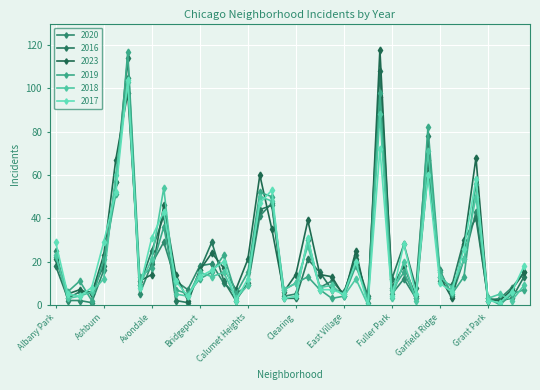

Reading left to right, list all the values displayed in this chart.

2020: 25	2	2	1	16	57	105	5	19	29	11	7	18	19	10	5	9	41	47	4	5	30	8	11	5	23	1	96	5	12	3	61	16	4	21	43	2	3	8	15
2016: 18	3	6	6	18	57	114	9	25	41	2	1	16	29	11	2	10	44	46	3	3	21	15	7	6	21	4	108	12	28	8	78	11	9	30	40	3	2	3	13
2023: 21	5	7	5	23	67	98	11	14	46	14	2	16	24	17	7	21	60	35	6	14	39	14	13	4	25	0	118	8	18	4	67	13	3	28	68	2	2	7	15
2019: 22	6	11	2	21	51	117	13	17	36	7	5	12	15	23	5	15	52	50	7	10	13	7	3	4	18	3	98	7	15	3	82	15	5	13	56	3	0	5	7
2018: 23	3	4	6	12	60	103	9	21	54	5	4	15	13	15	3	9	50	48	7	10	27	8	9	4	12	0	88	3	20	2	71	13	8	21	50	3	5	2	9
2017: 29	5	4	8	29	52	104	8	31	43	11	4	13	16	20	2	12	47	53	3	4	31	7	7	5	20	0	72	4	28	5	60	10	6	26	58	2	1	6	18